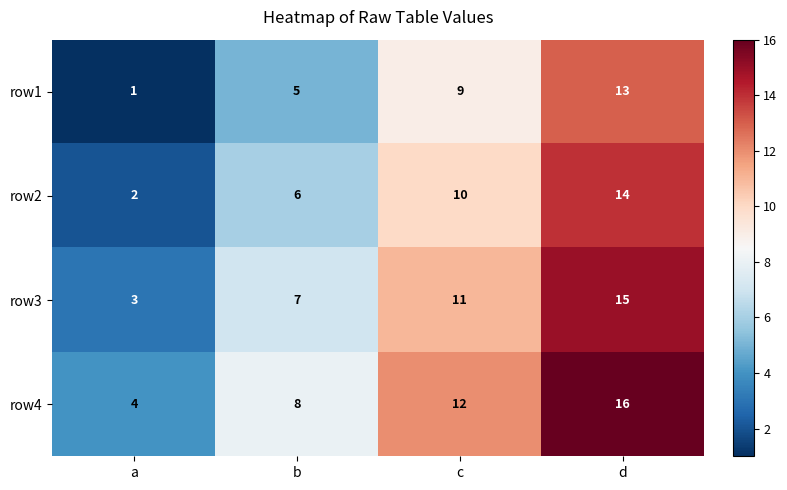

Reading right to left, transcribe all the data shown in this chart.

row1: d=13	c=9	b=5	a=1
row2: d=14	c=10	b=6	a=2
row3: d=15	c=11	b=7	a=3
row4: d=16	c=12	b=8	a=4